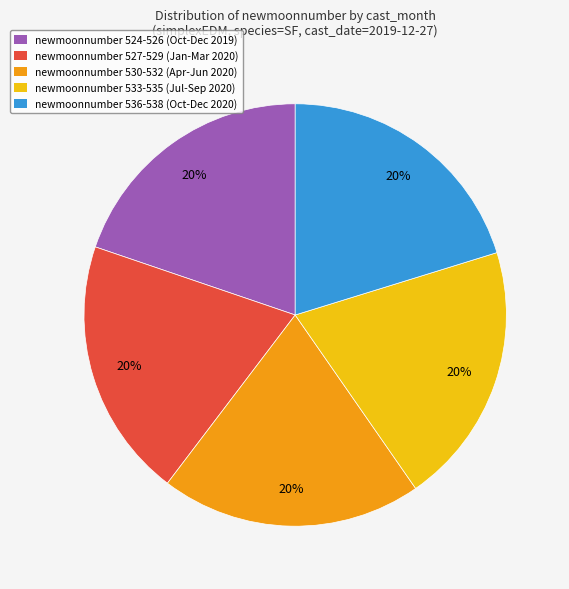

Combined, do newmoonnumber 533-535 (Jul-Sep 2020) and newmoonnumber 530-532 (Apr-Jun 2020) account for over 50%?

No